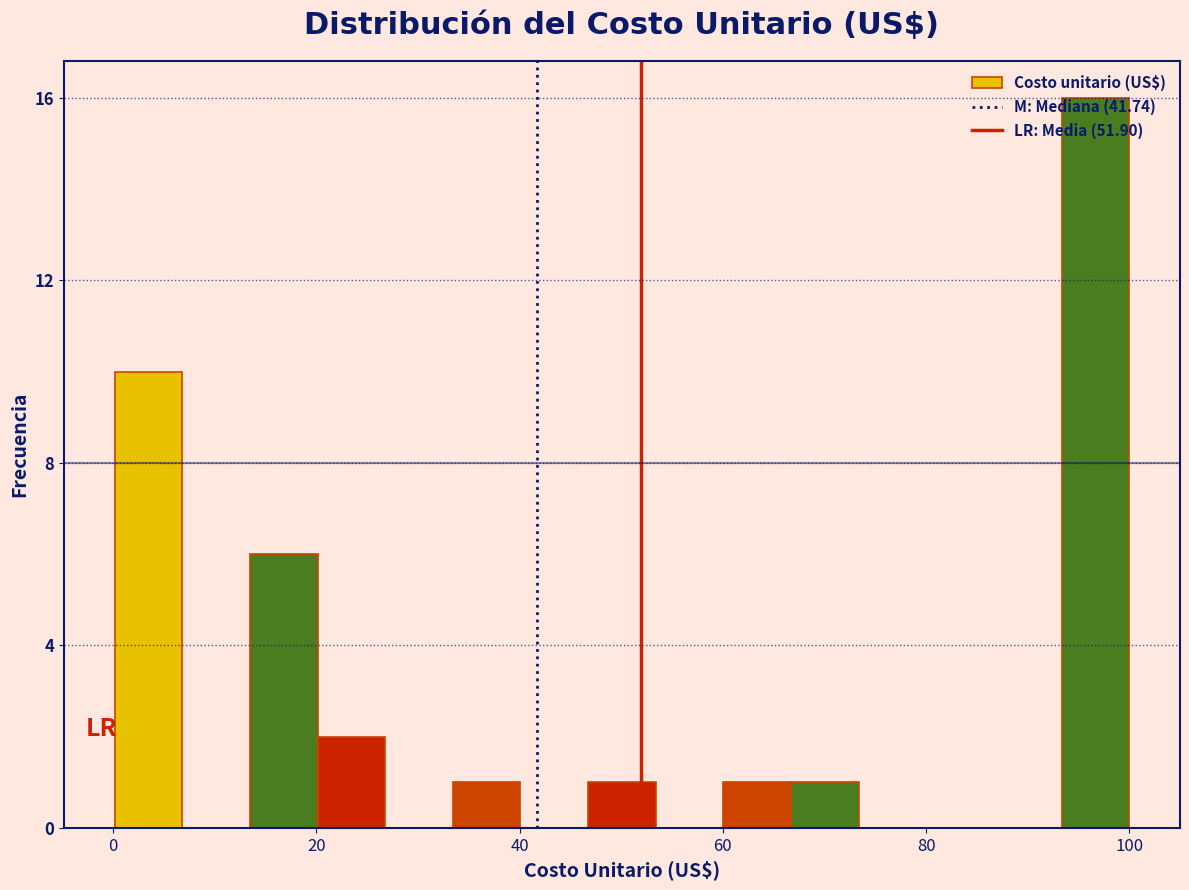

Around what value on the x-axis is the tallest bar? Give the approximate position of its centre, as read against the axis.

96